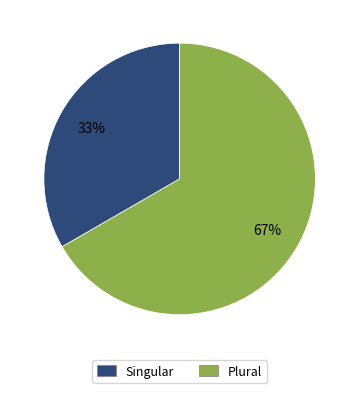

Is it true that Singular is 33% of the pie?

True